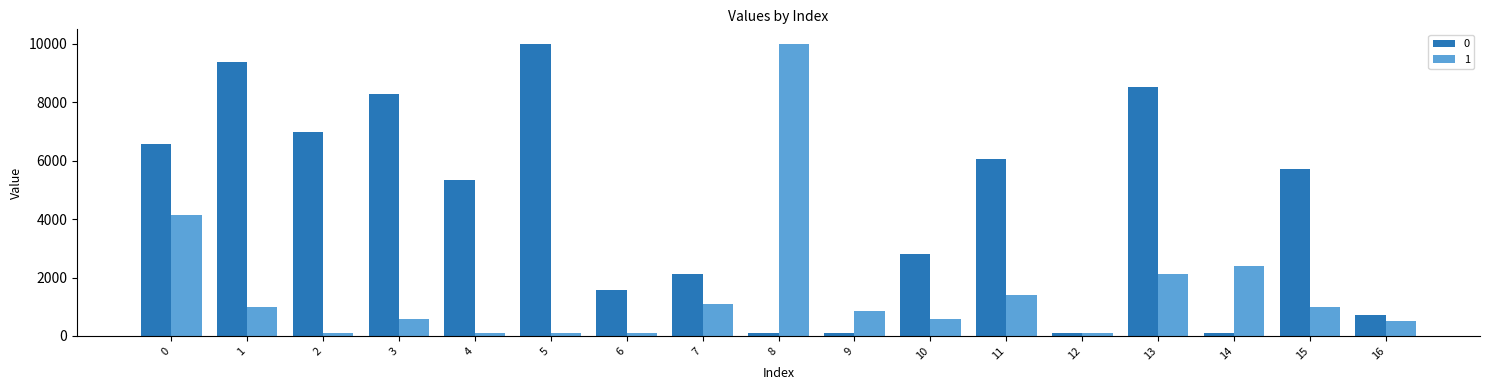

What are all the series names shown in the legend?

0, 1